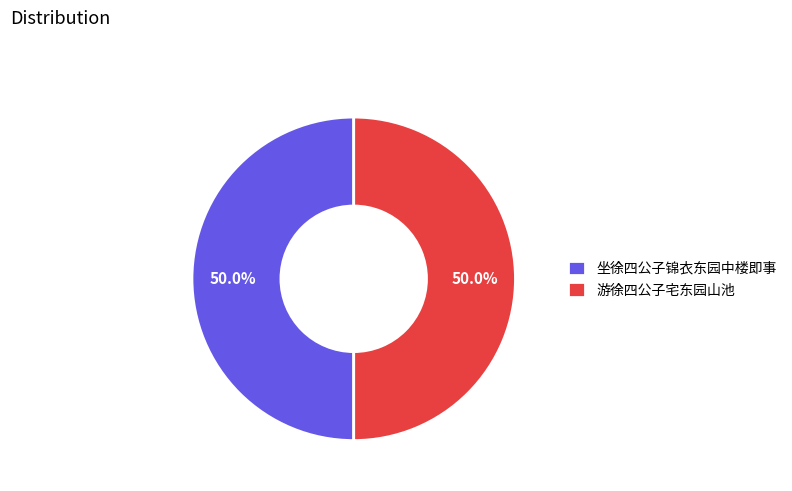

How many slices are in this pie chart?

2